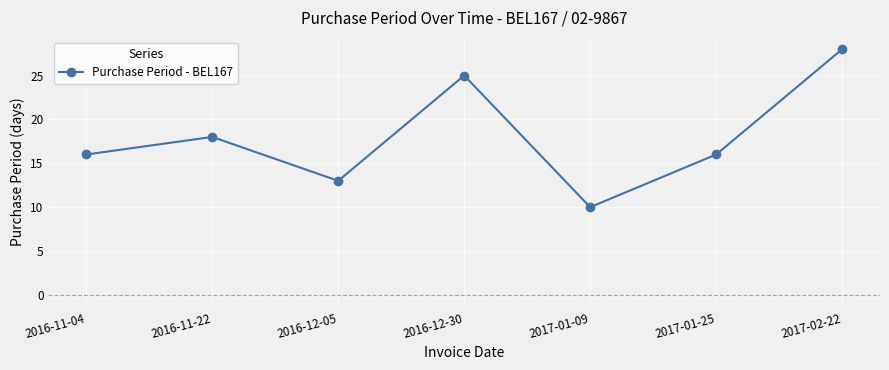

Does the chart have visible grid lines?

Yes